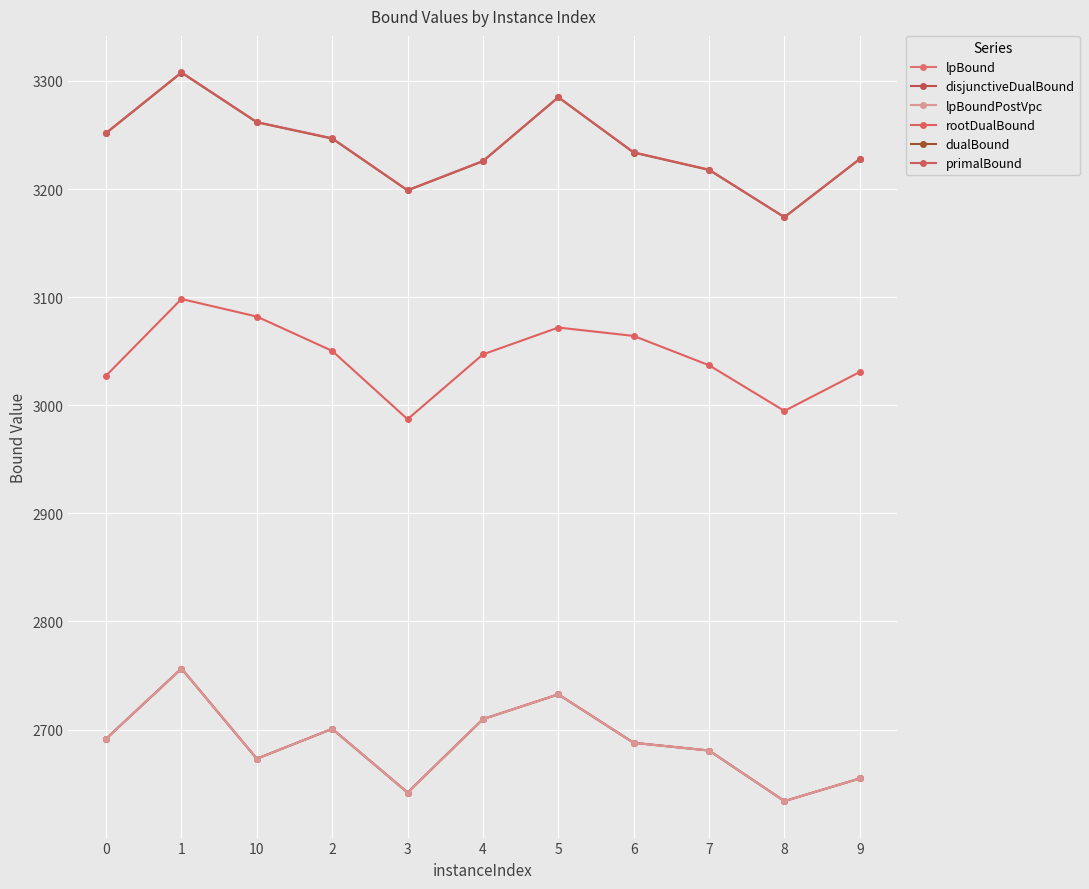

Is this an area chart (filled region under the line)?

No